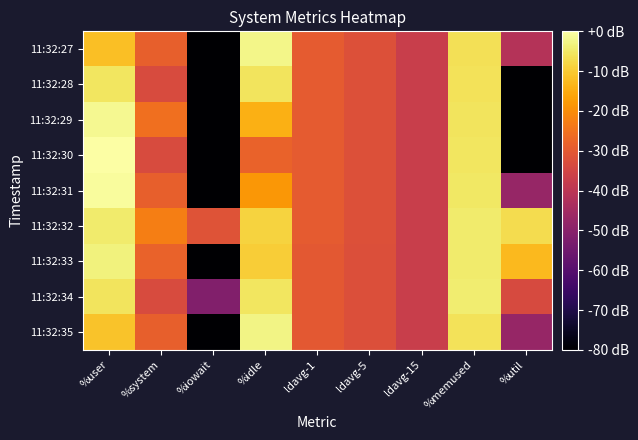

What is the total value across all series at ldavg-1?

-268.3